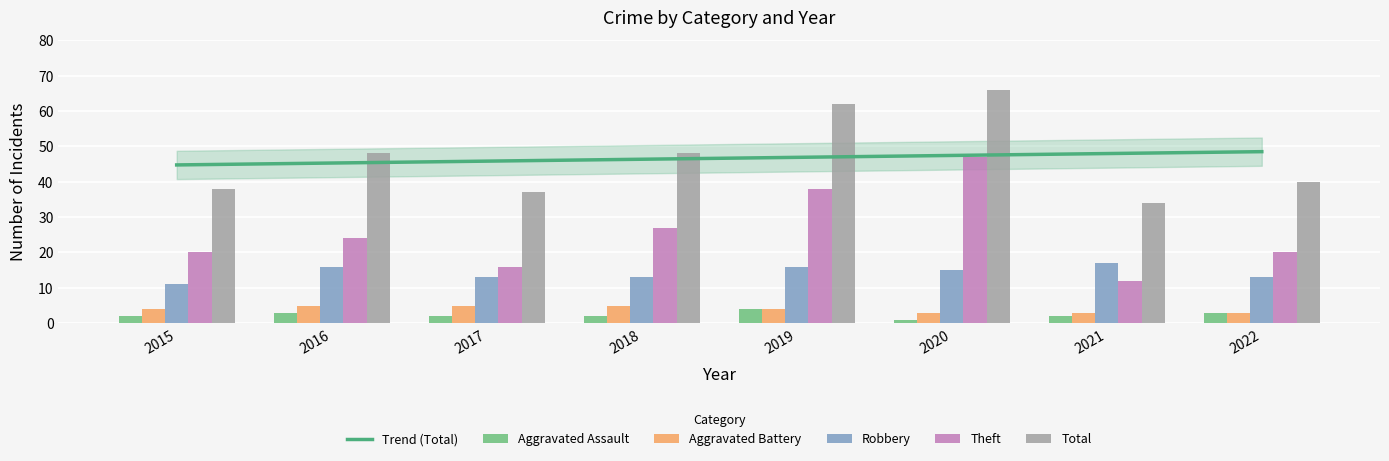

What is the difference between the maximum and second lowest values in the Total series?

29